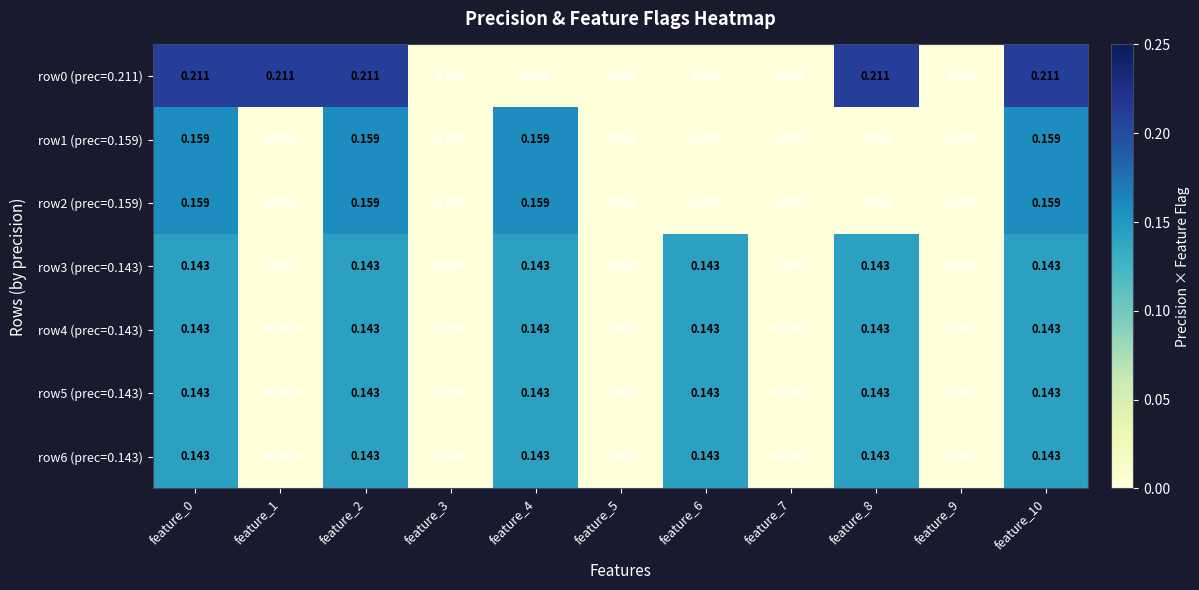

Reading right to left, transcribe all the data shown in this chart.

row0 (prec=0.211): feature_10=0.2	feature_9=0.0	feature_8=0.2	feature_7=0.0	feature_6=0.0	feature_5=0.0	feature_4=0.0	feature_3=0.0	feature_2=0.2	feature_1=0.2	feature_0=0.2
row1 (prec=0.159): feature_10=0.2	feature_9=0.0	feature_8=0.0	feature_7=0.0	feature_6=0.0	feature_5=0.0	feature_4=0.2	feature_3=0.0	feature_2=0.2	feature_1=0.0	feature_0=0.2
row2 (prec=0.159): feature_10=0.2	feature_9=0.0	feature_8=0.0	feature_7=0.0	feature_6=0.0	feature_5=0.0	feature_4=0.2	feature_3=0.0	feature_2=0.2	feature_1=0.0	feature_0=0.2
row3 (prec=0.143): feature_10=0.1	feature_9=0.0	feature_8=0.1	feature_7=0.0	feature_6=0.1	feature_5=0.0	feature_4=0.1	feature_3=0.0	feature_2=0.1	feature_1=0.0	feature_0=0.1
row4 (prec=0.143): feature_10=0.1	feature_9=0.0	feature_8=0.1	feature_7=0.0	feature_6=0.1	feature_5=0.0	feature_4=0.1	feature_3=0.0	feature_2=0.1	feature_1=0.0	feature_0=0.1
row5 (prec=0.143): feature_10=0.1	feature_9=0.0	feature_8=0.1	feature_7=0.0	feature_6=0.1	feature_5=0.0	feature_4=0.1	feature_3=0.0	feature_2=0.1	feature_1=0.0	feature_0=0.1
row6 (prec=0.143): feature_10=0.1	feature_9=0.0	feature_8=0.1	feature_7=0.0	feature_6=0.1	feature_5=0.0	feature_4=0.1	feature_3=0.0	feature_2=0.1	feature_1=0.0	feature_0=0.1